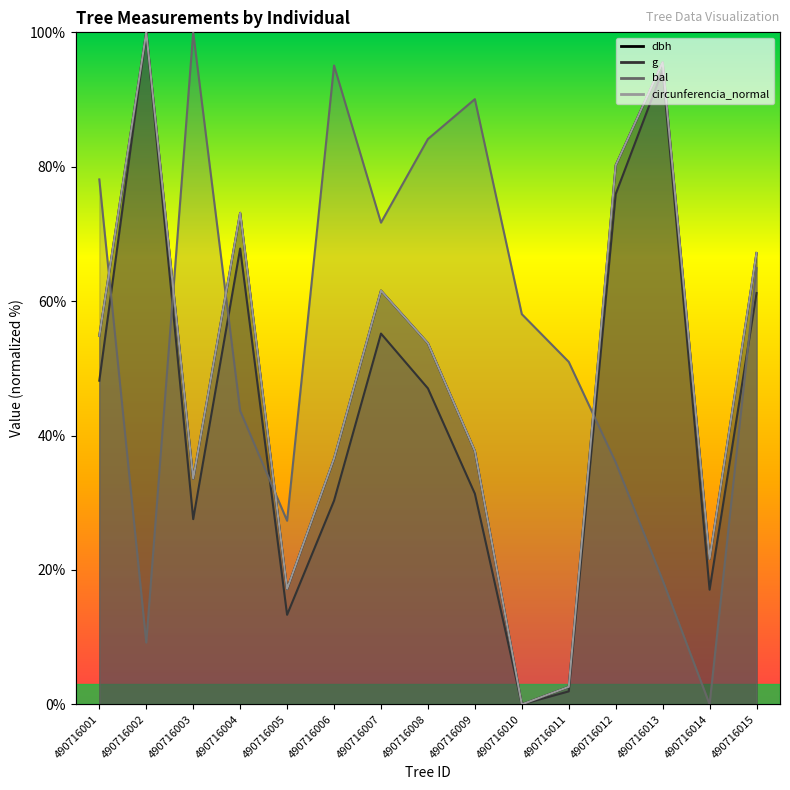

What is the sum of all bal values?

827.7